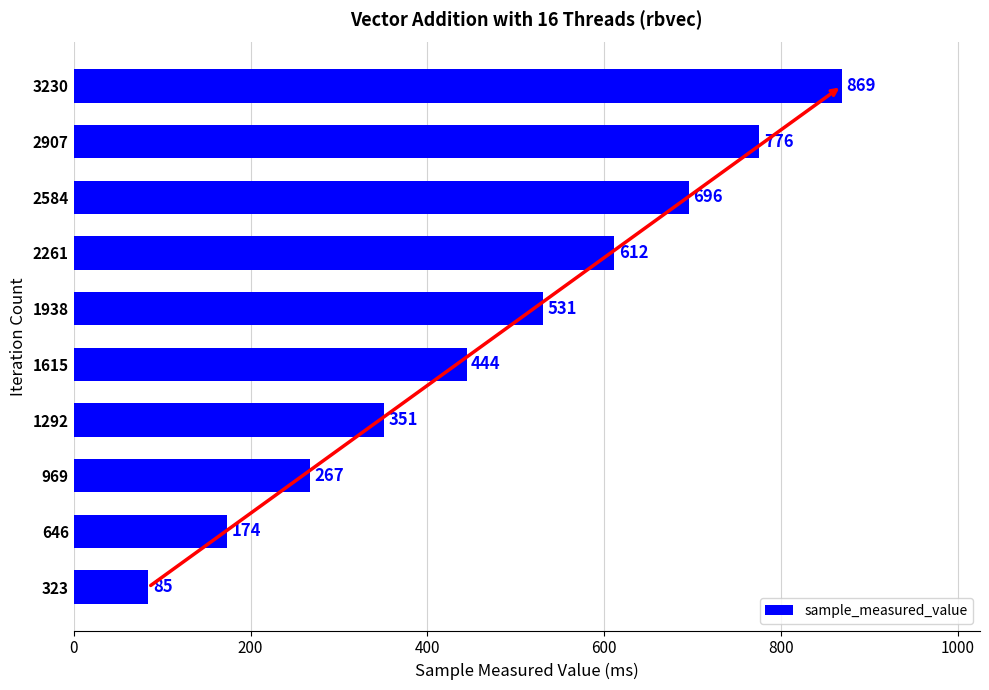

Which has a higher value, 2907 or 1292?

2907